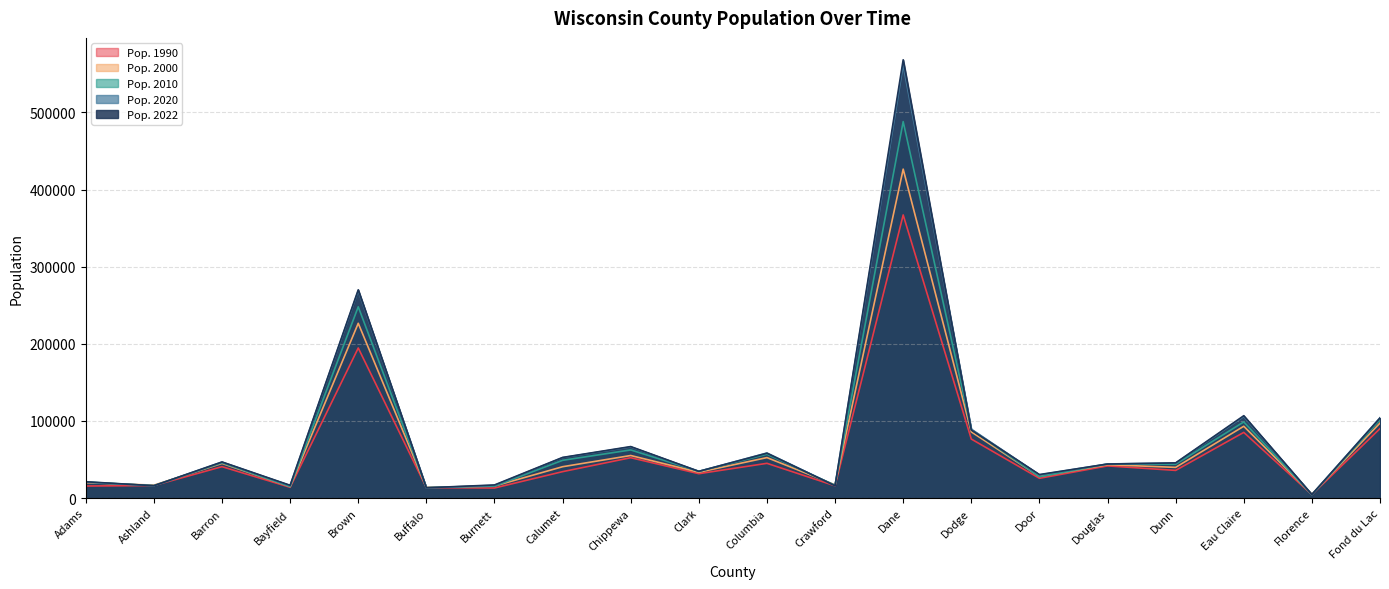

Reading left to right, list all the values displayed in this chart.

Pop. 1990: Adams=15682	Ashland=16307	Barron=40750	Bayfield=14008	Brown=194594	Buffalo=13584	Burnett=13084	Calumet=34291	Chippewa=52360	Clark=31647	Columbia=45088	Crawford=15940	Dane=367085	Dodge=76559	Door=25690	Douglas=41758	Dunn=35909	Eau Claire=85183	Florence=4590	Fond du Lac=90083
Pop. 2000: Adams=19940	Ashland=16845	Barron=44961	Bayfield=15027	Brown=226633	Buffalo=13797	Burnett=15650	Calumet=40683	Chippewa=55217	Clark=33548	Columbia=52510	Crawford=17241	Dane=426475	Dodge=85851	Door=27957	Douglas=43288	Dunn=39853	Eau Claire=93128	Florence=5079	Fond du Lac=97284
Pop. 2010: Adams=20875	Ashland=16157	Barron=45870	Bayfield=15014	Brown=248007	Buffalo=13587	Burnett=15457	Calumet=48971	Chippewa=62415	Clark=34690	Columbia=56833	Crawford=16644	Dane=488073	Dodge=88759	Door=27785	Douglas=44159	Dunn=43857	Eau Claire=98736	Florence=4423	Fond du Lac=101633
Pop. 2020: Adams=20646	Ashland=16033	Barron=46709	Bayfield=16213	Brown=268729	Buffalo=13312	Burnett=16526	Calumet=52433	Chippewa=66302	Clark=34660	Columbia=58480	Crawford=16115	Dane=561507	Dodge=89398	Door=30066	Douglas=44291	Dunn=45434	Eau Claire=105702	Florence=4555	Fond du Lac=104152
Pop. 2022: Adams=21226	Ashland=16039	Barron=46843	Bayfield=16608	Brown=270036	Buffalo=13391	Burnett=17036	Calumet=52718	Chippewa=66807	Clark=34691	Columbia=58193	Crawford=16007	Dane=568203	Dodge=88282	Door=30526	Douglas=44144	Dunn=45651	Eau Claire=106837	Florence=4688	Fond du Lac=103836